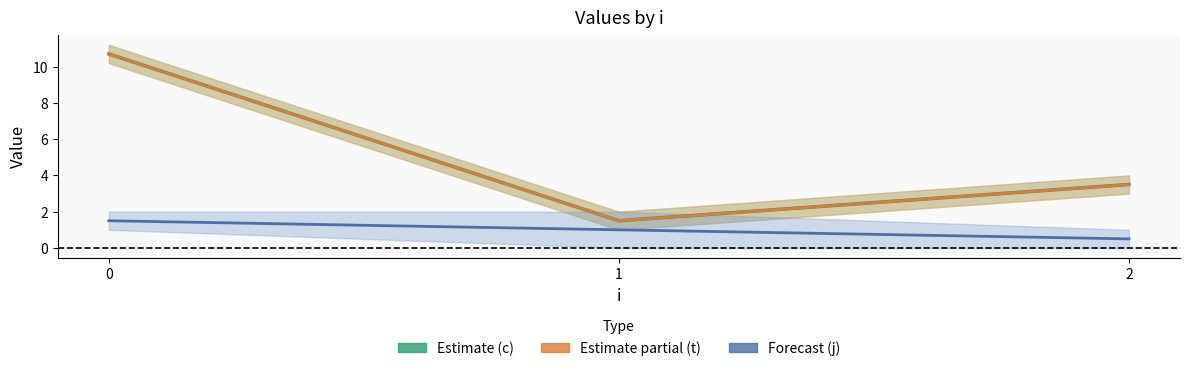

What is the sum of the t values at 2 and 1?

5.0